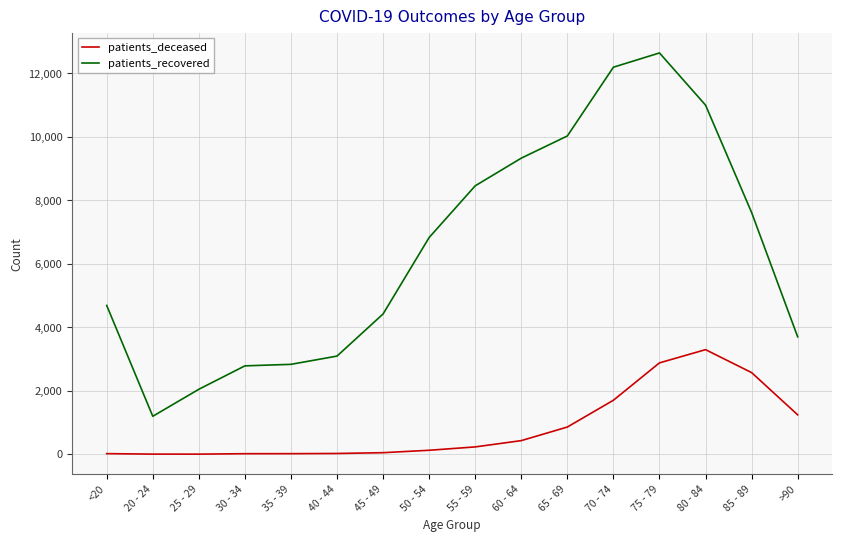

Which category has the highest value in the patients_deceased series?

80 - 84